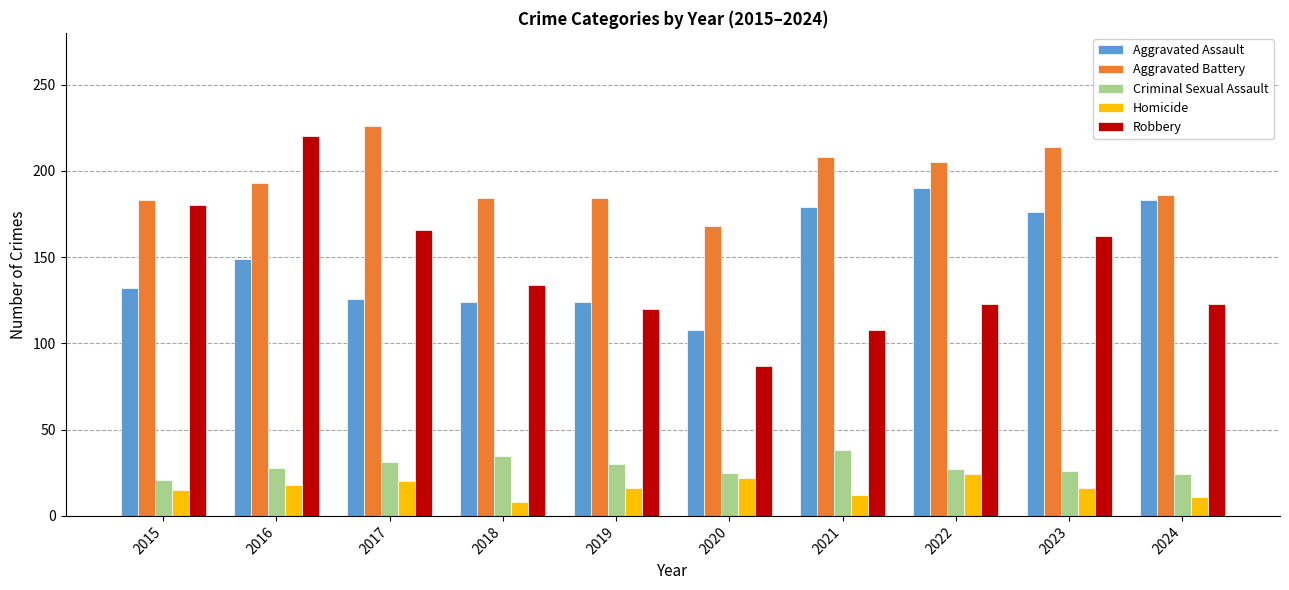

Are the bars horizontal?

No